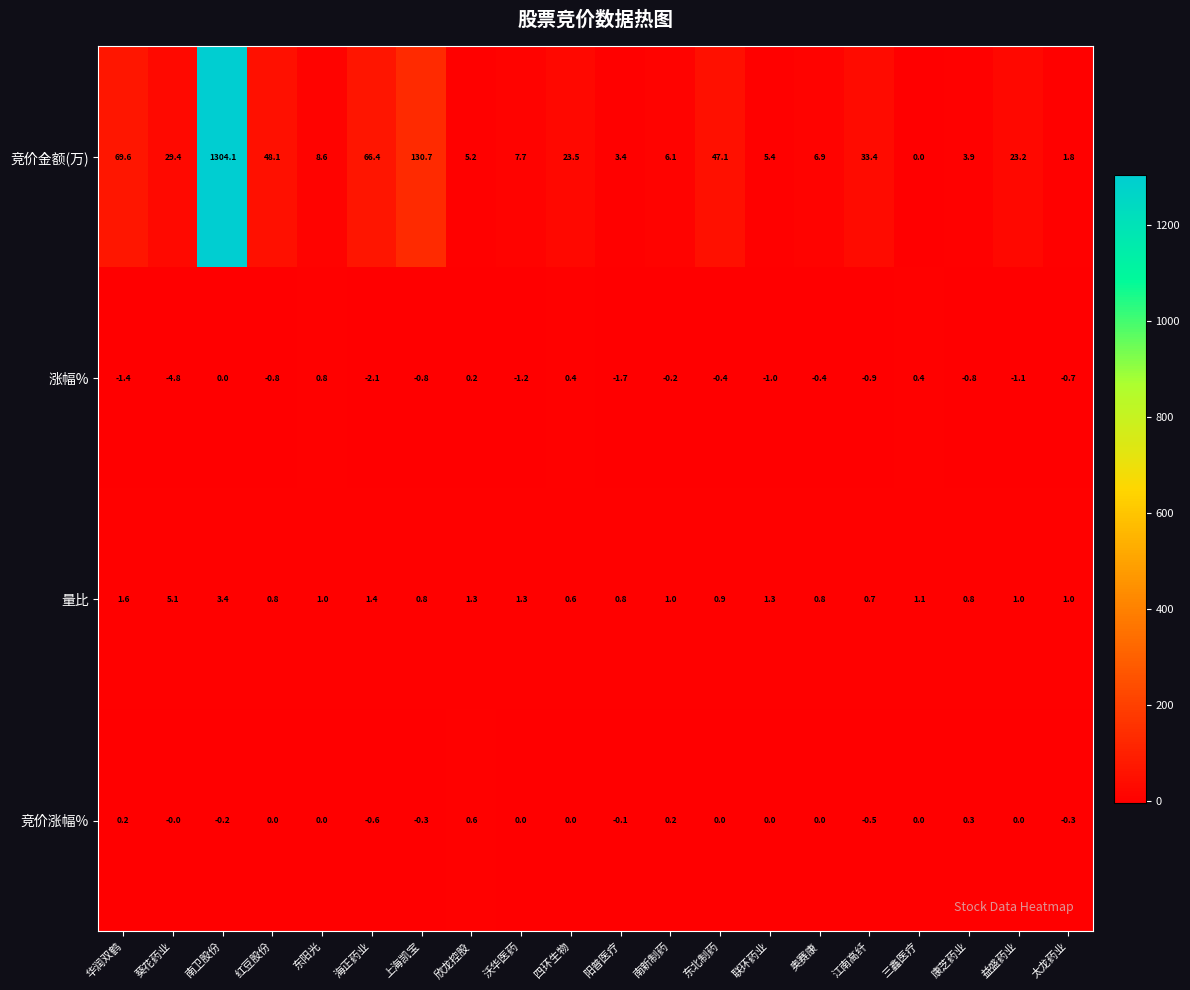

Which series has the largest total across all categories?

竞价金额(万)